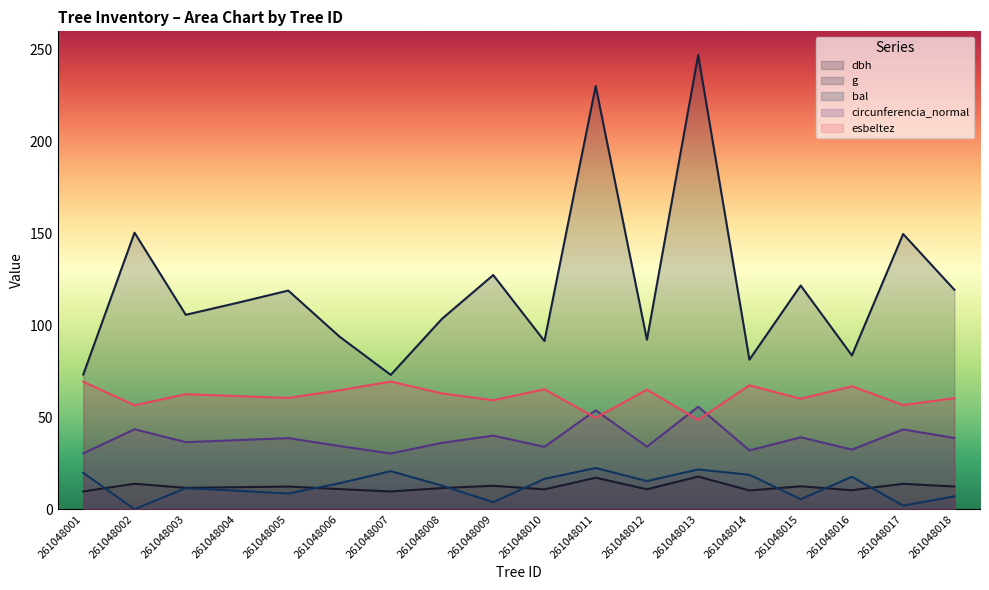

How many distinct data groups are displayed?

5